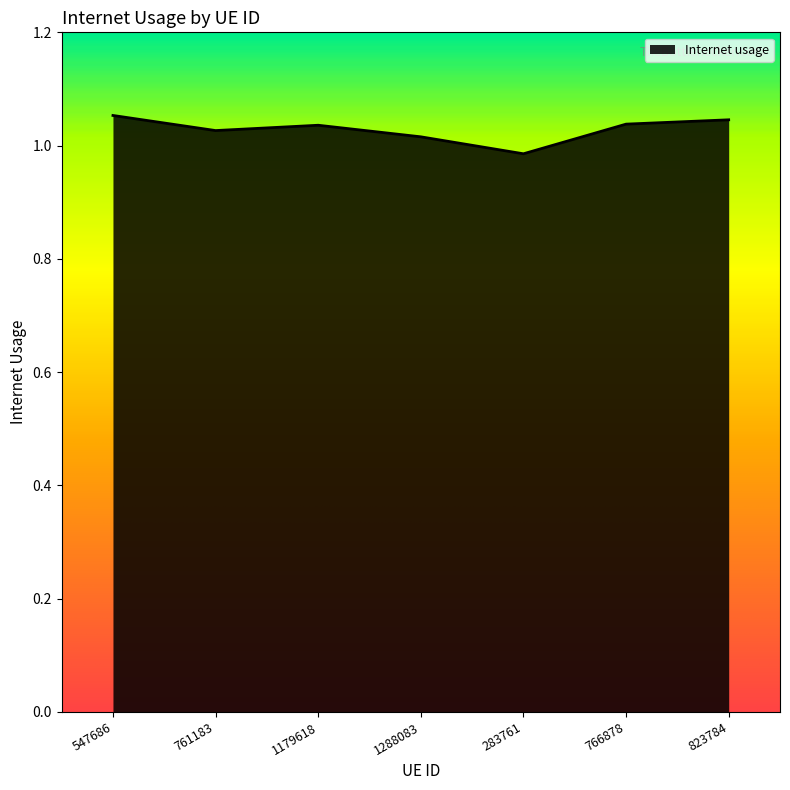

How many lines are shown in the chart?

1